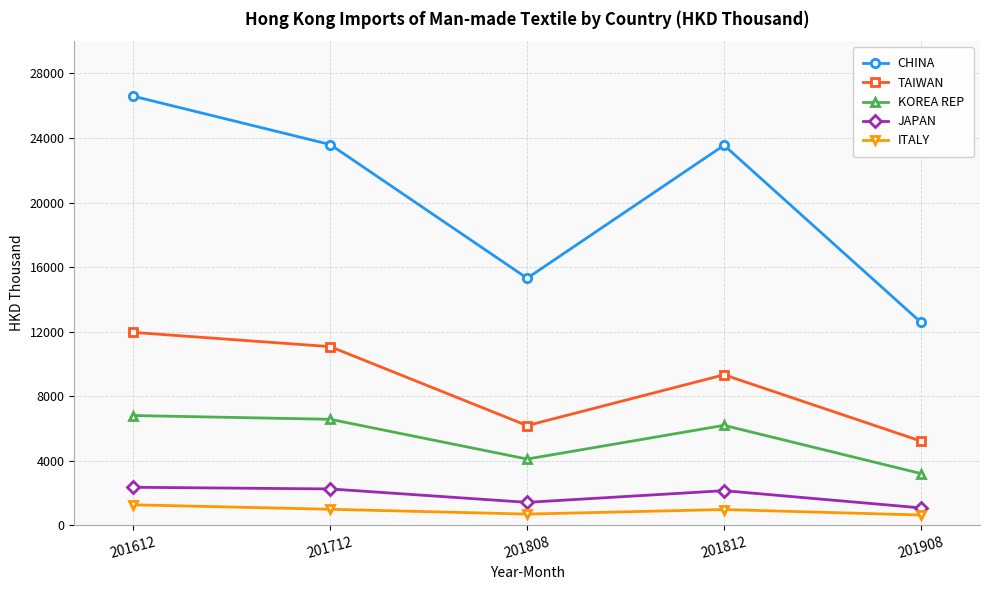

At which label does TAIWAN reach its peak?

201612